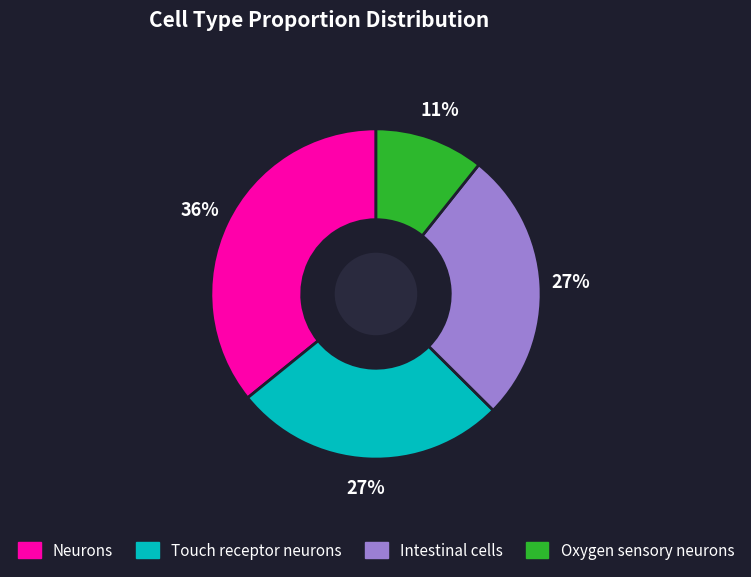

To the nearest percent, what is the difference between the Touch receptor neurons and Oxygen sensory neurons slice percentages?

16%